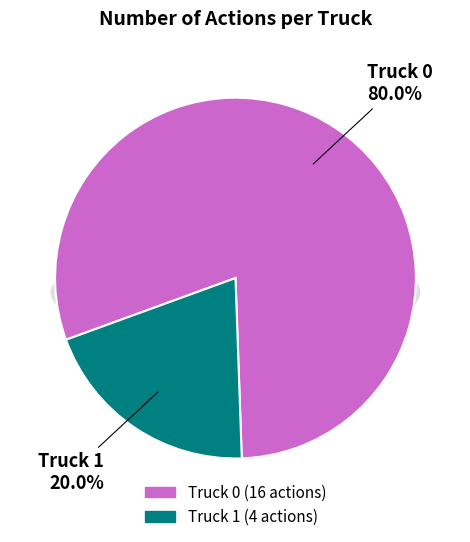

How many slices are in this pie chart?

2